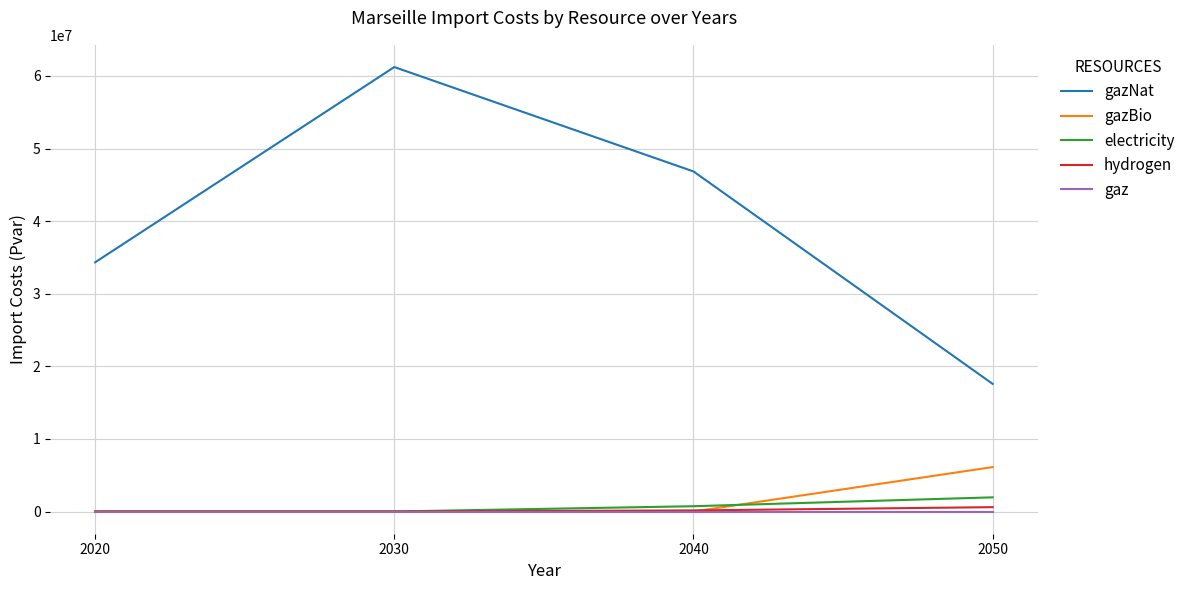

What is the difference between the electricity values at 2050 and 2040?

1222778.1